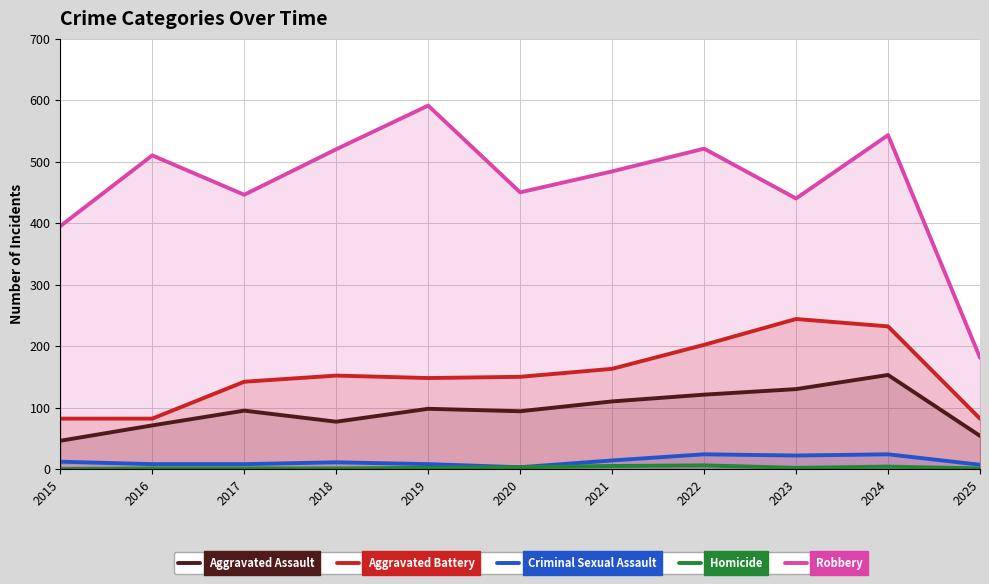

Count the Aggravated Battery values in the range 82 to 202.

9